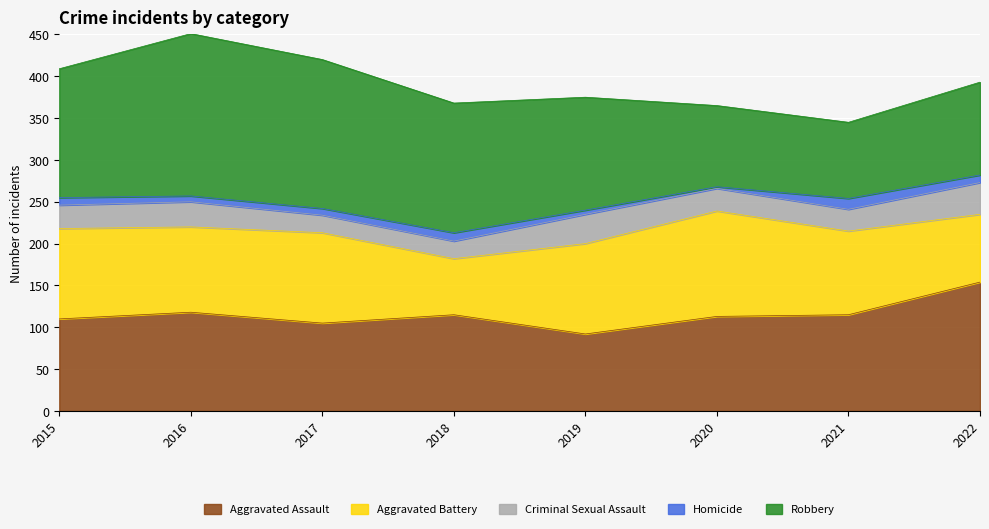

What is the average value of the Robbery series?

139